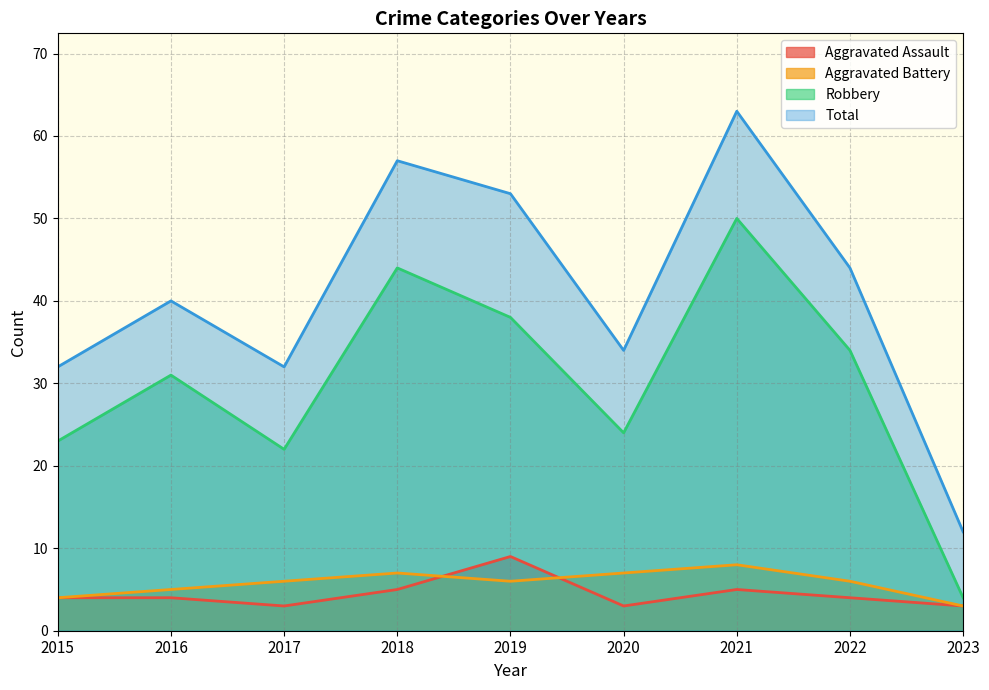

The Aggravated Assault series shows 5 at 2018. True or false?

True